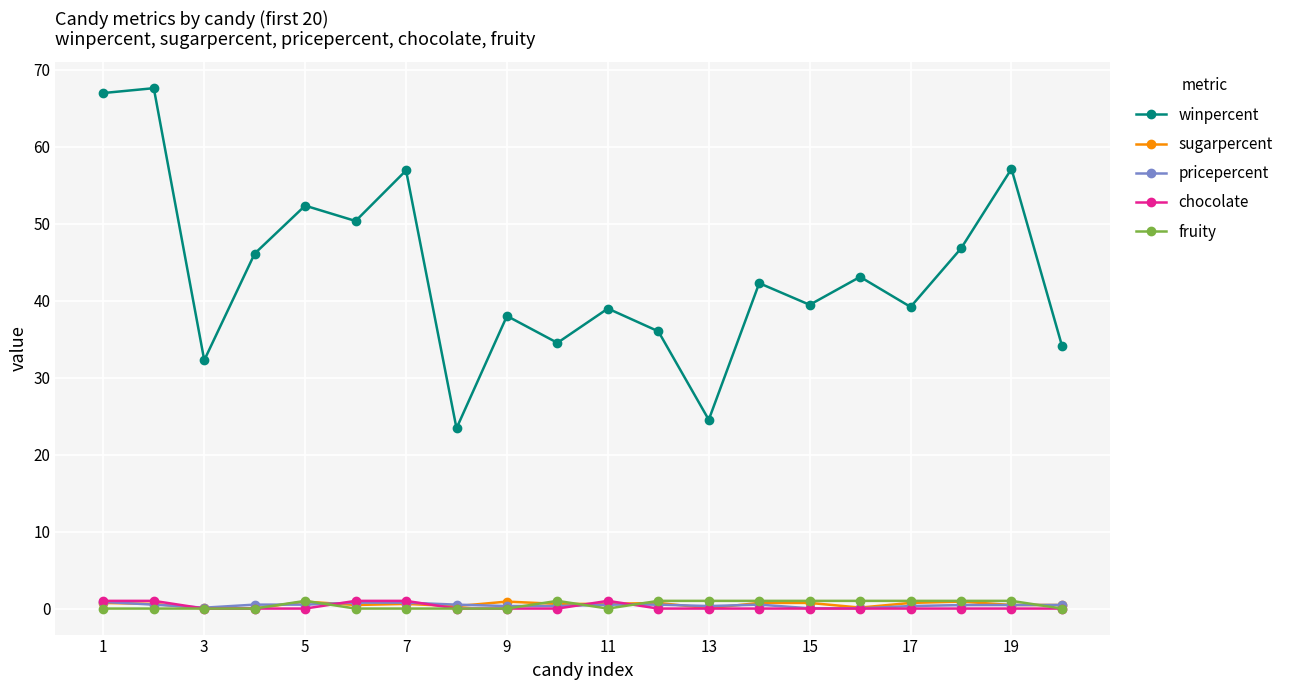

Which series has the largest range (max minus min)?

winpercent